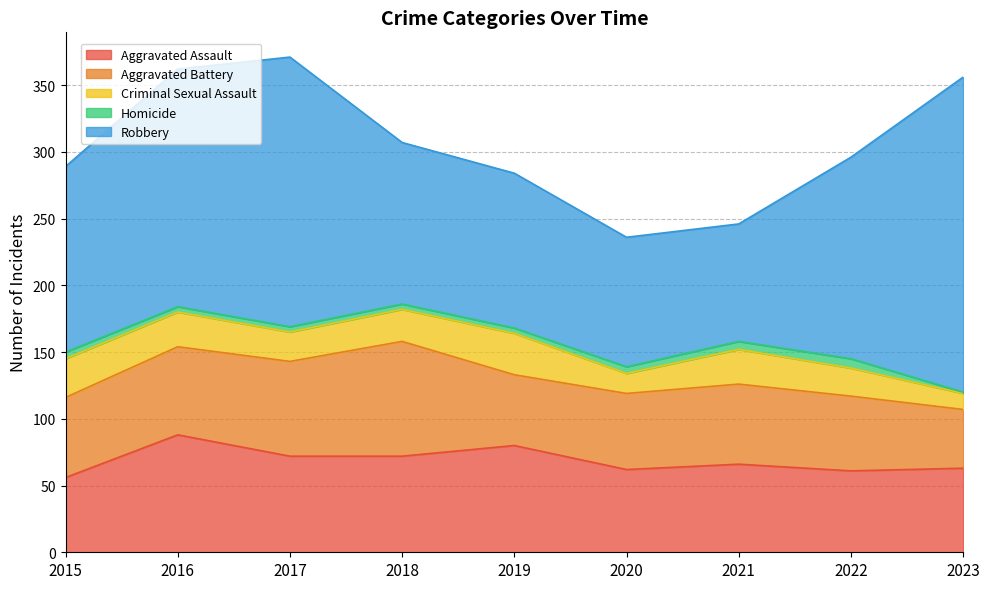

At which label does Aggravated Battery reach its peak?

2018